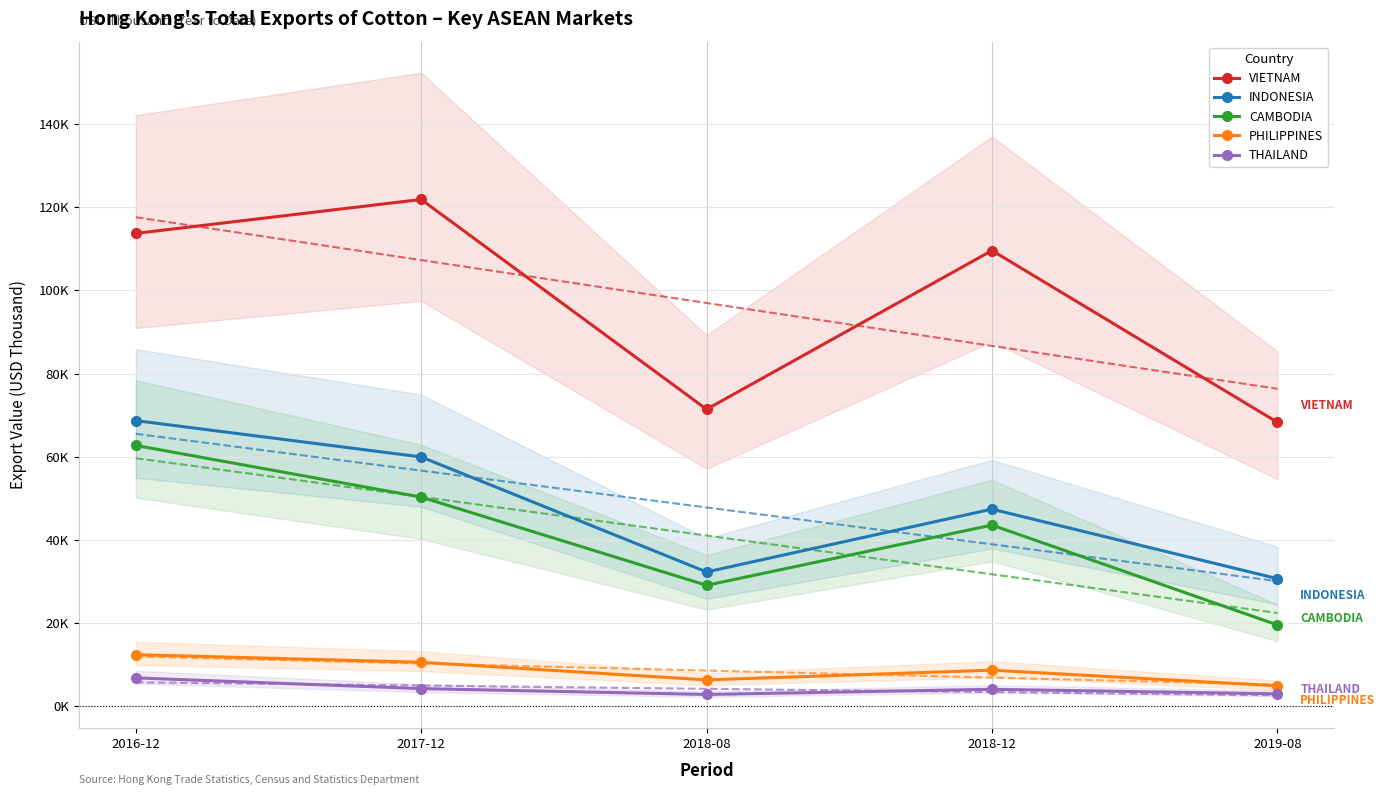

At which label does PHILIPPINES first exceed 8687?

2016-12